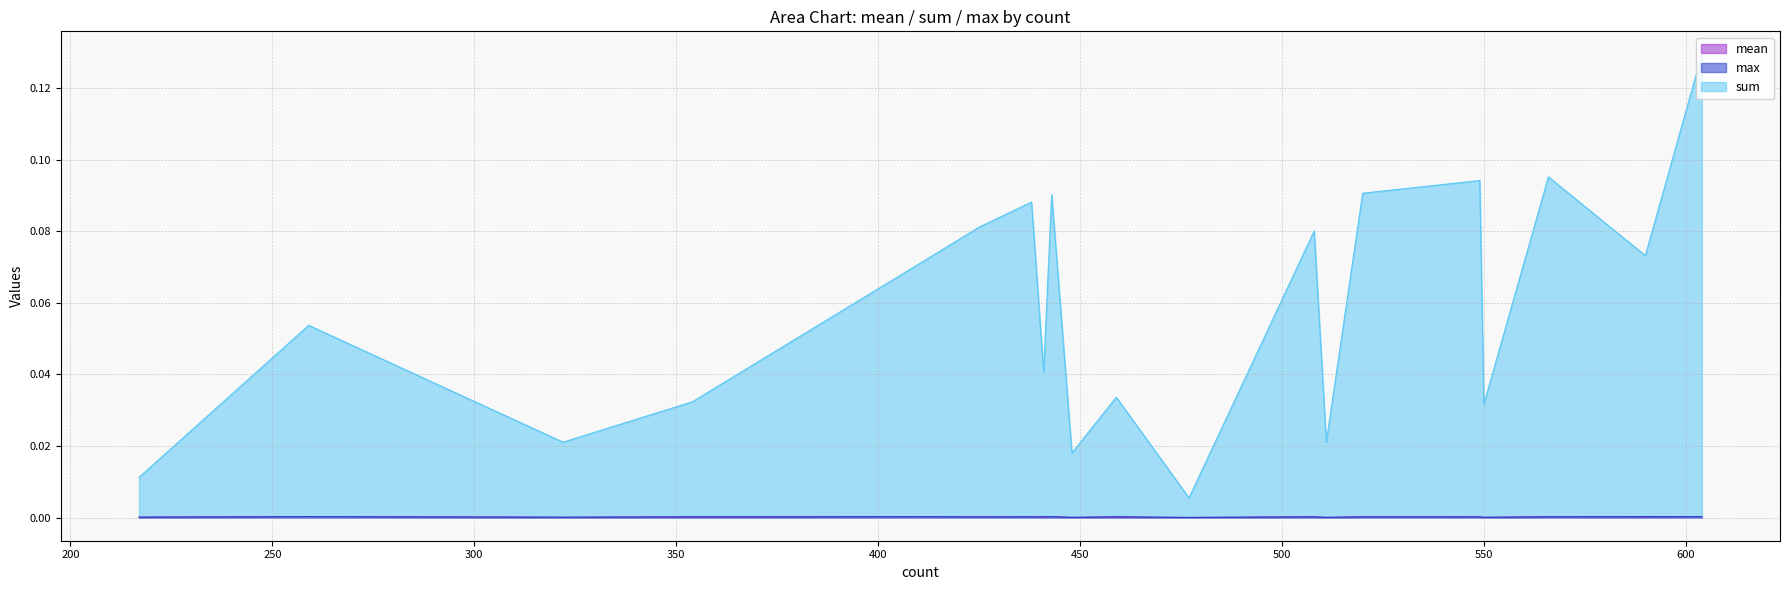

Where is mean nearest to the value 0?

477